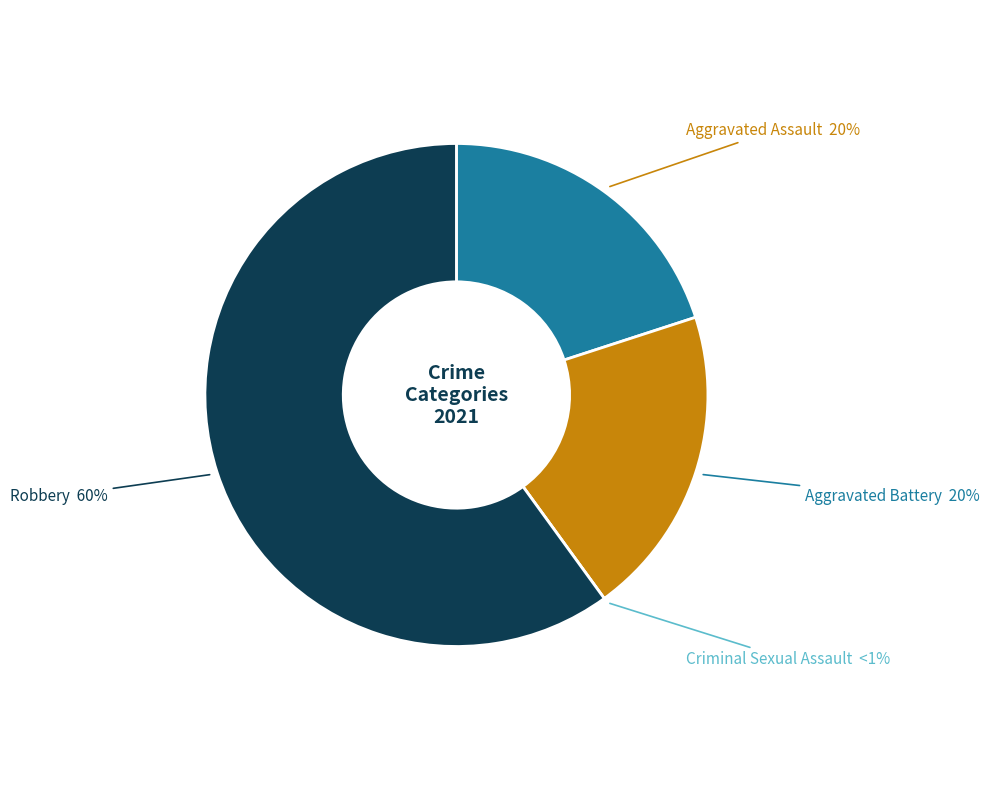

The Aggravated Battery slice represents 8% of the pie. True or false?

False